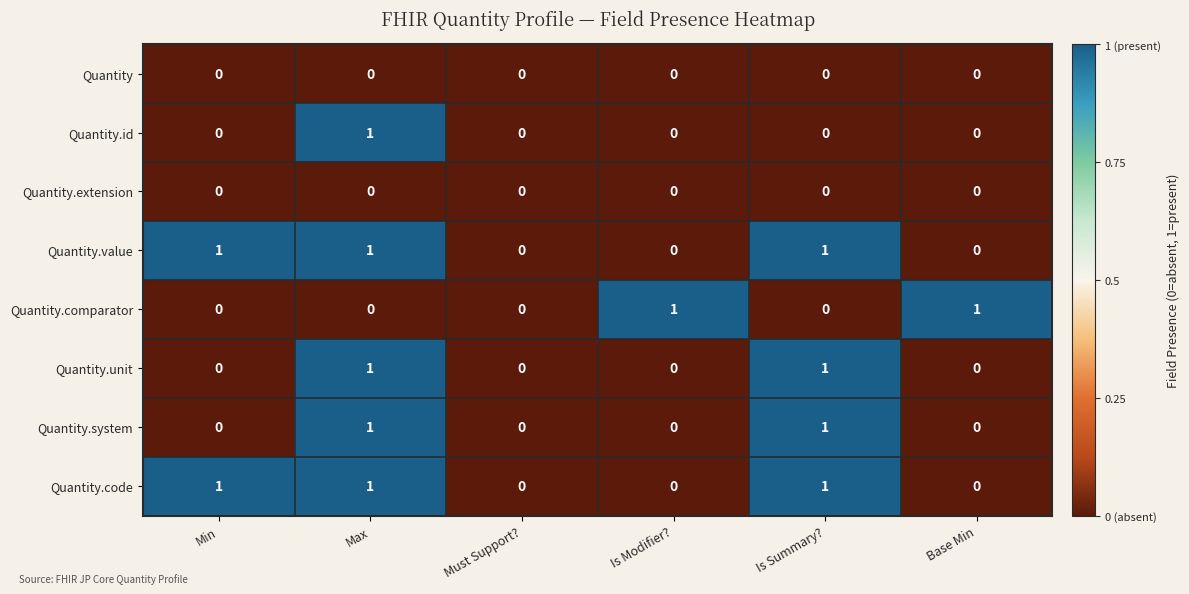

What is the total value across all series at Is Summary??

4